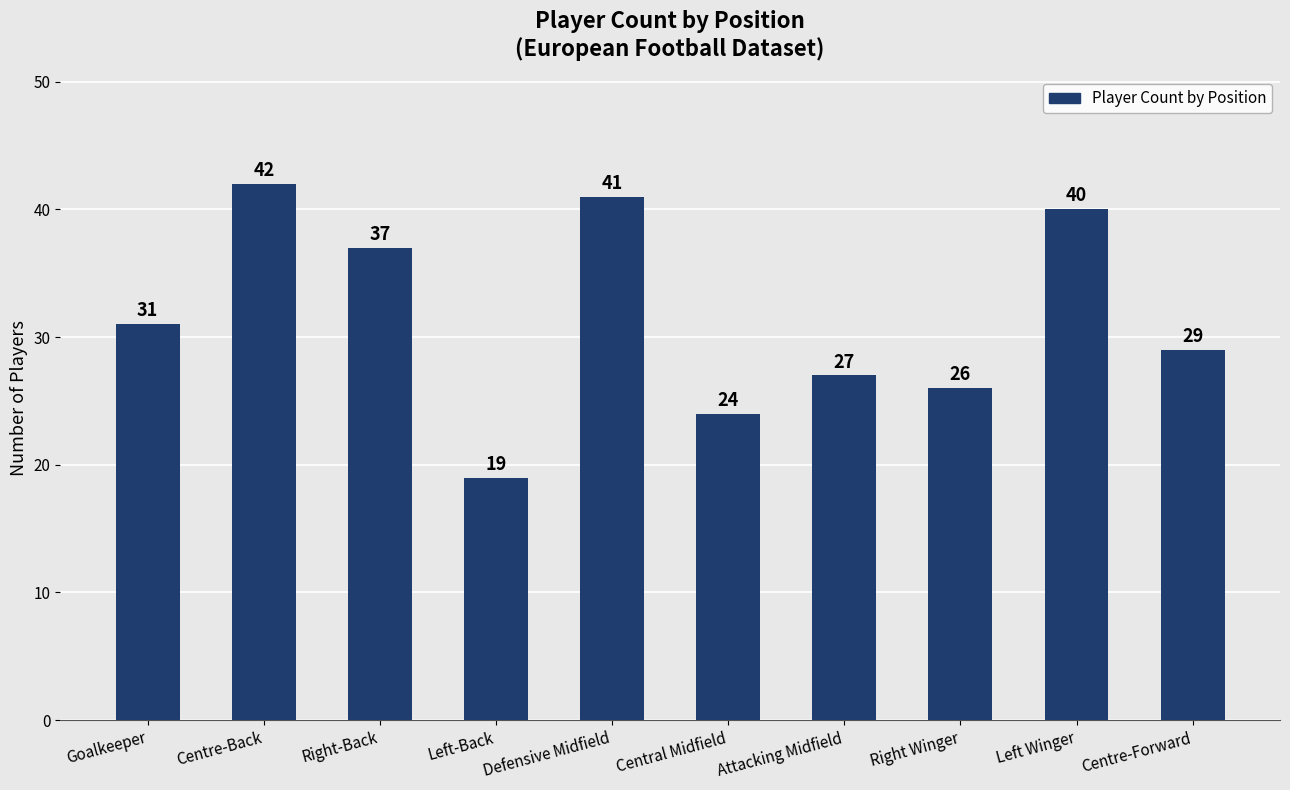

What is the sum of the values at Goalkeeper and Right Winger?

57